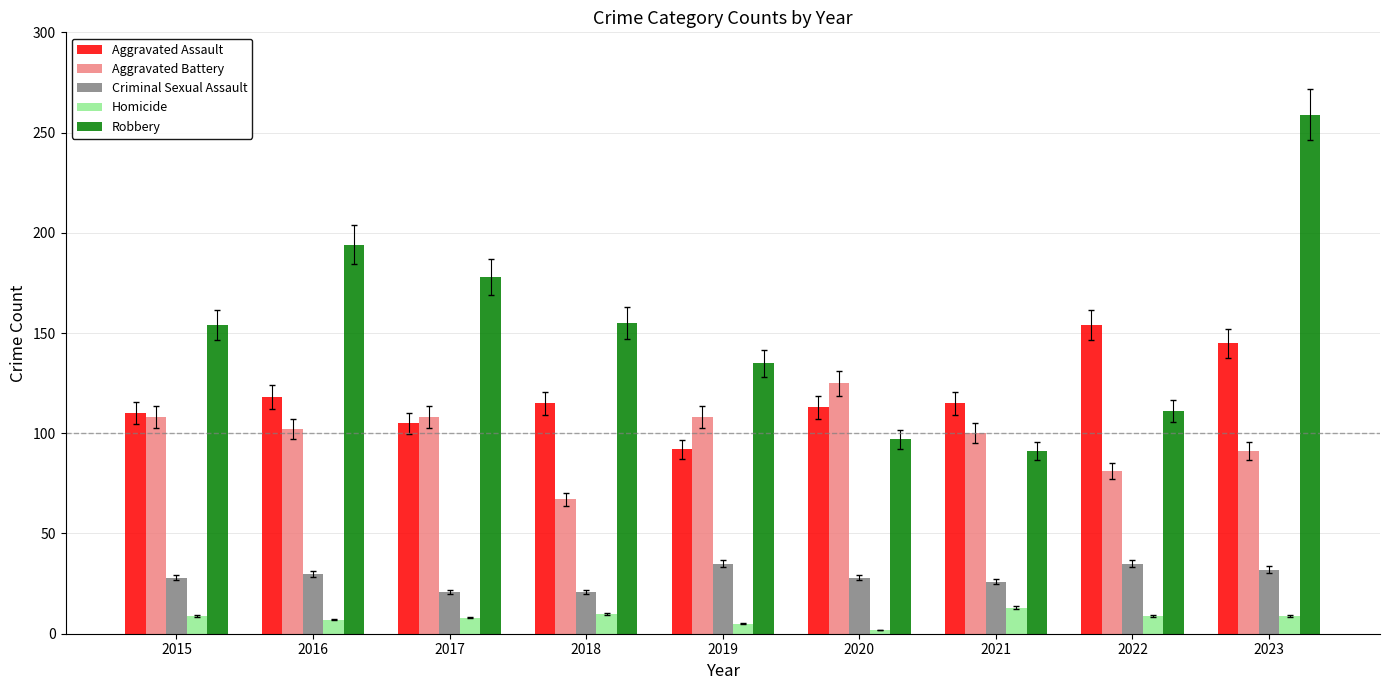

What is the lowest value of the Aggravated Battery series?

67